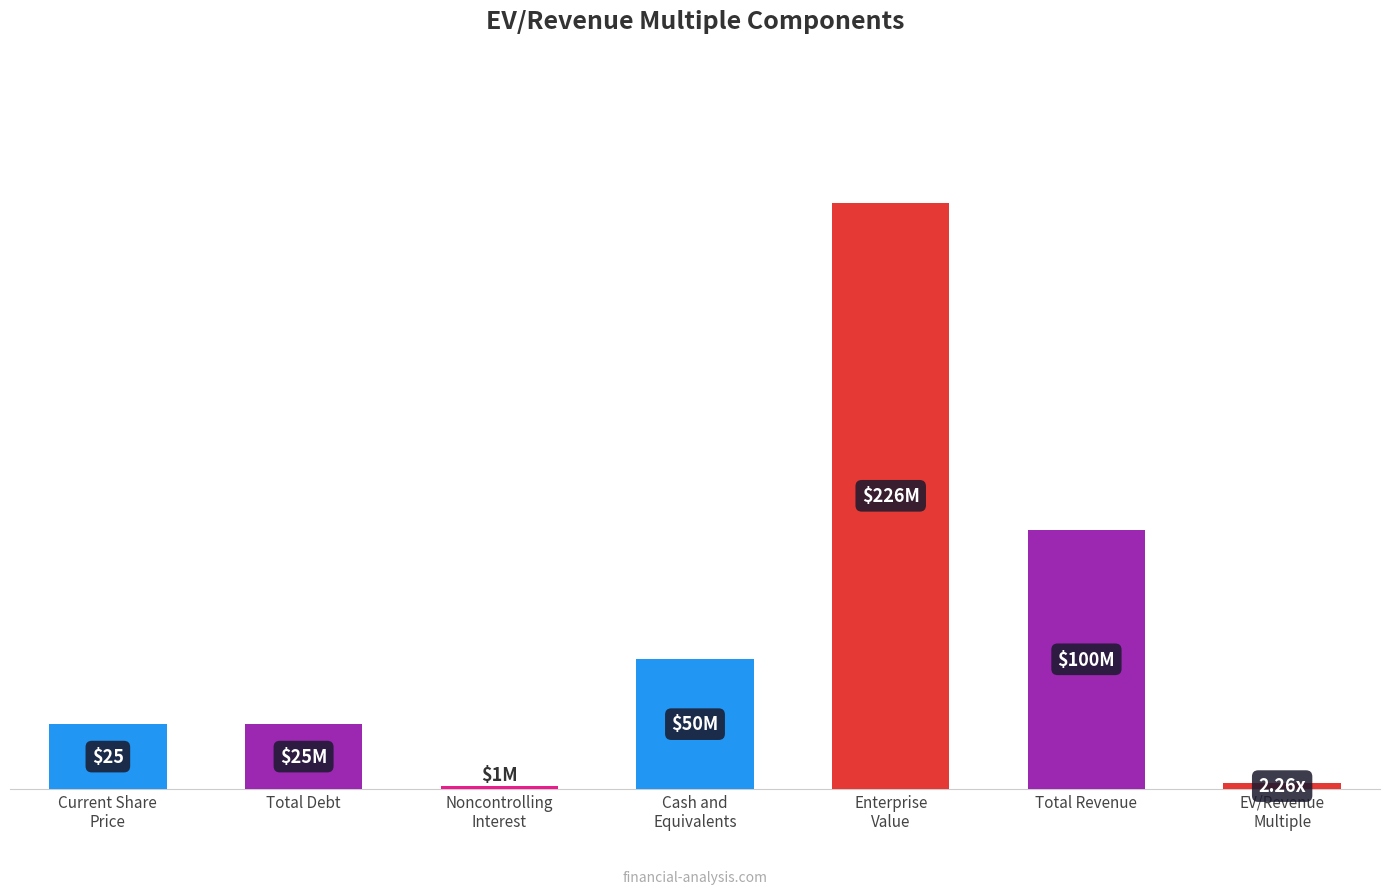

Rank the categories by value from lowest to highest.

Noncontrolling
Interest, EV/Revenue
Multiple, Current Share
Price, Total Debt, Cash and
Equivalents, Total Revenue, Enterprise
Value